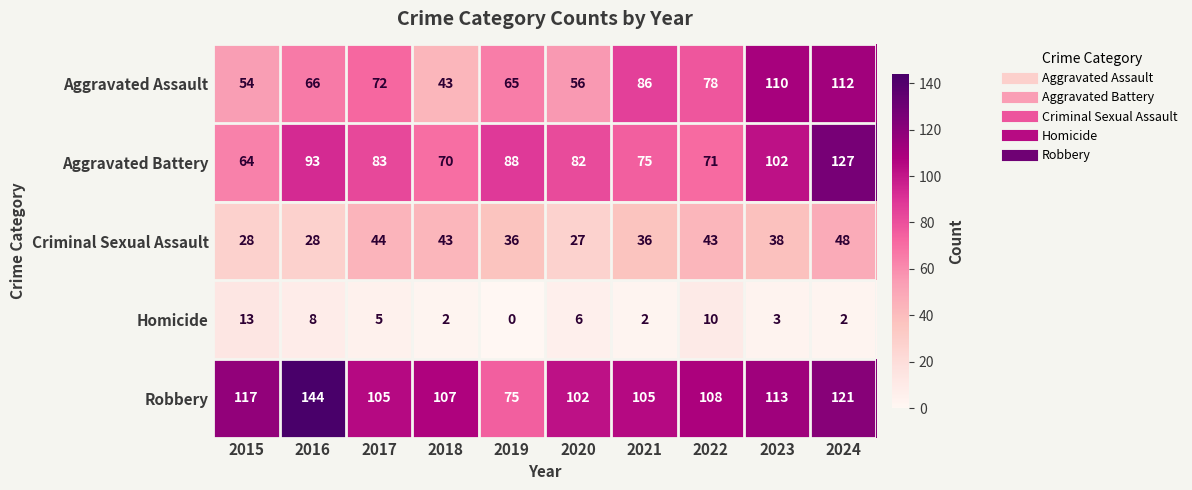

At which category is the sum across all series the highest?

2024